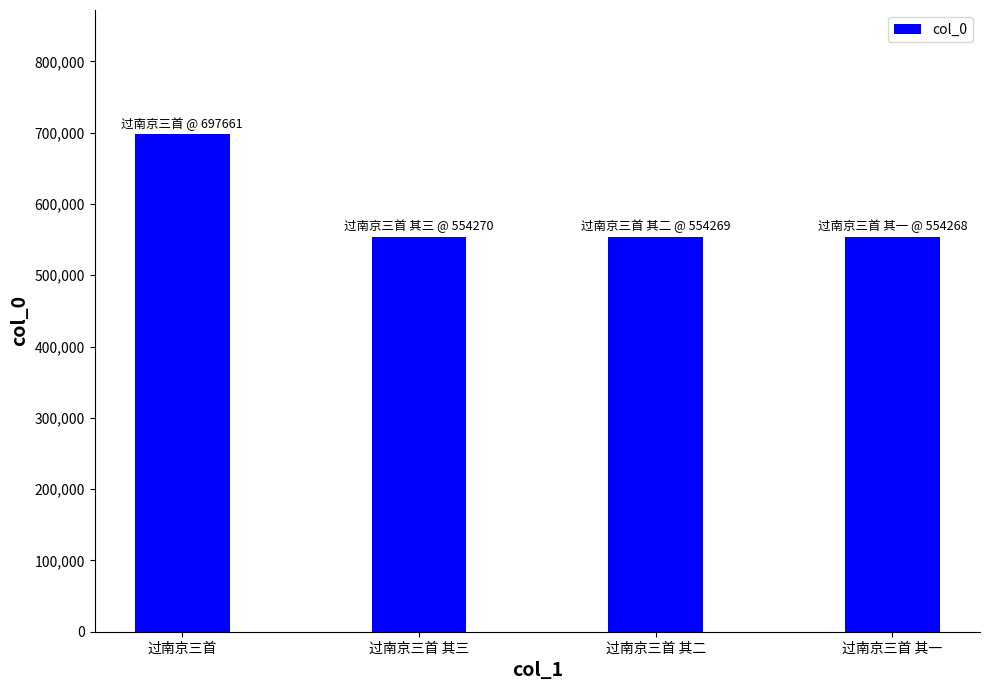

At which category does the chart reach its peak across all series?

过南京三首